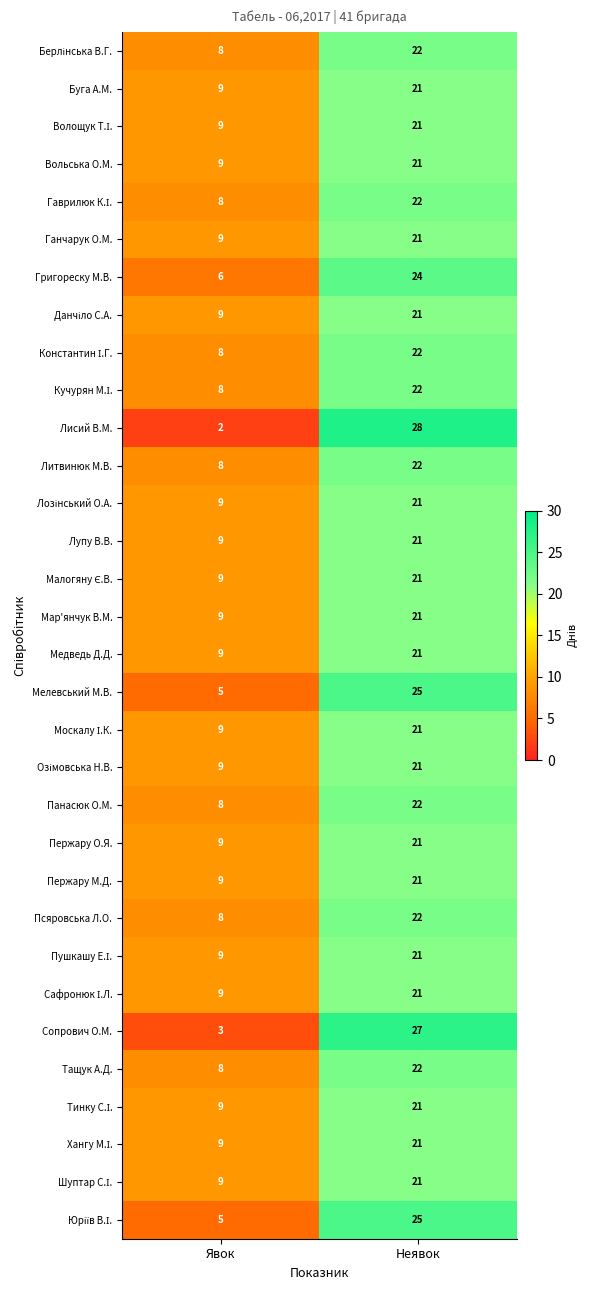

Where is Псяровська Л.О. nearest to the value 15?

Явок